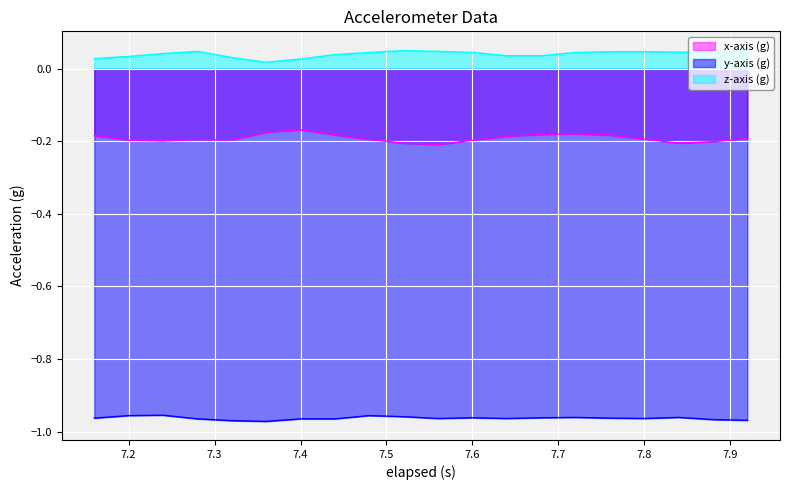

Reading right to left, transcribe all the data shown in this chart.

x-axis (g): -0.2	-0.2	-0.2	-0.2	-0.2	-0.2	-0.2	-0.2	-0.2	-0.2	-0.2	-0.2	-0.2	-0.2	-0.2	-0.2	-0.2	-0.2	-0.2	-0.2
y-axis (g): -1.0	-1.0	-1.0	-1.0	-1.0	-1.0	-1.0	-1.0	-1.0	-1.0	-1.0	-1.0	-1.0	-1.0	-1.0	-1.0	-1.0	-1.0	-1.0	-1.0
z-axis (g): 0.1	0.0	0.0	0.0	0.0	0.0	0.0	0.0	0.0	0.0	0.1	0.0	0.0	0.0	0.0	0.0	0.0	0.0	0.0	0.0